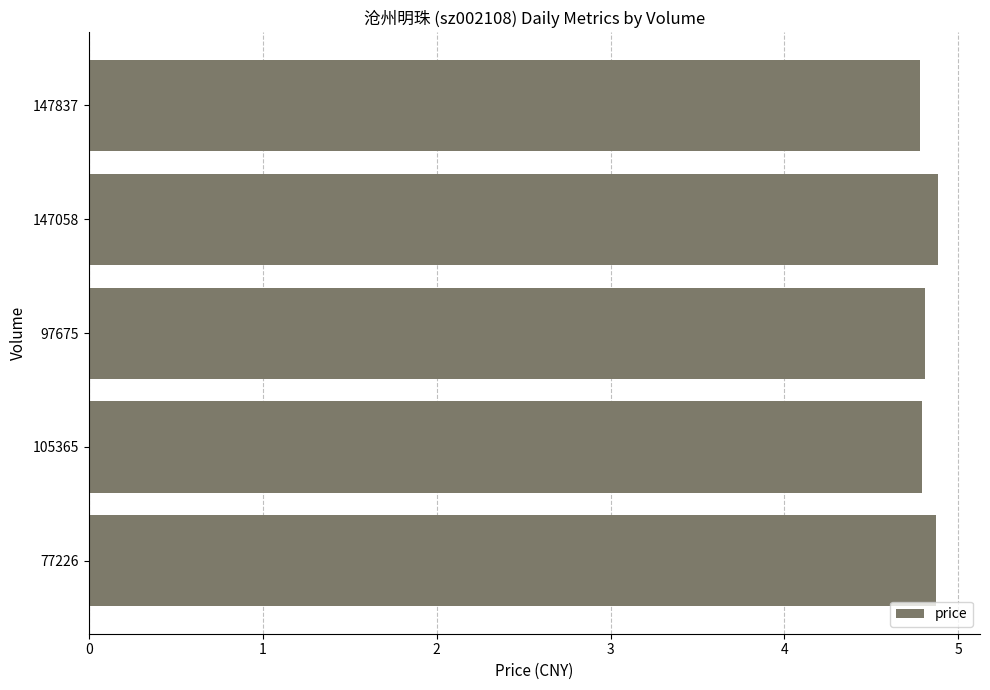

The value at 147837 is 2.4. True or false?

False